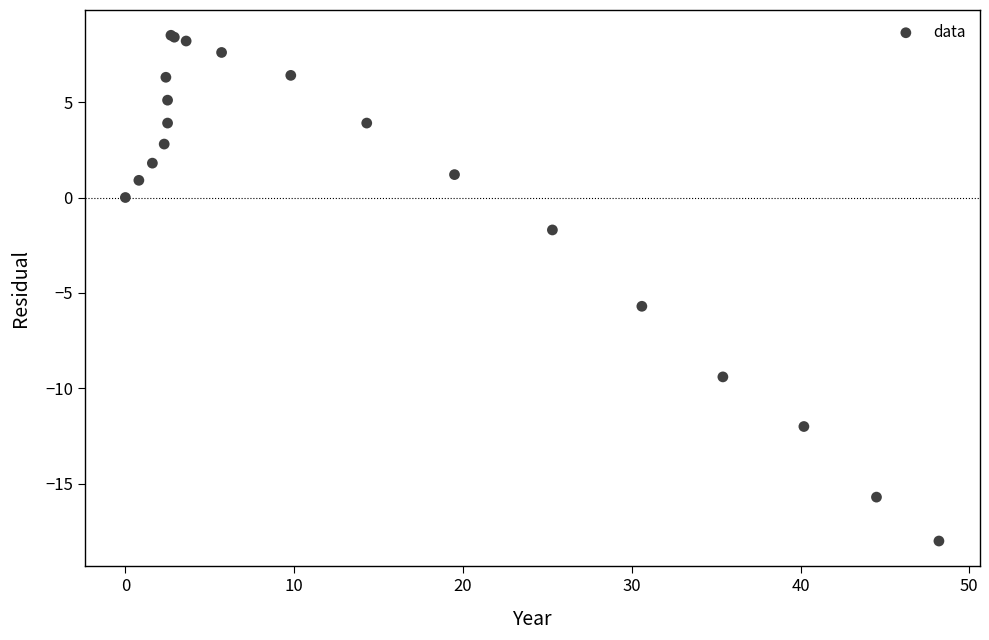

What Y value in the scatter plot is closest to -4?

-5.7